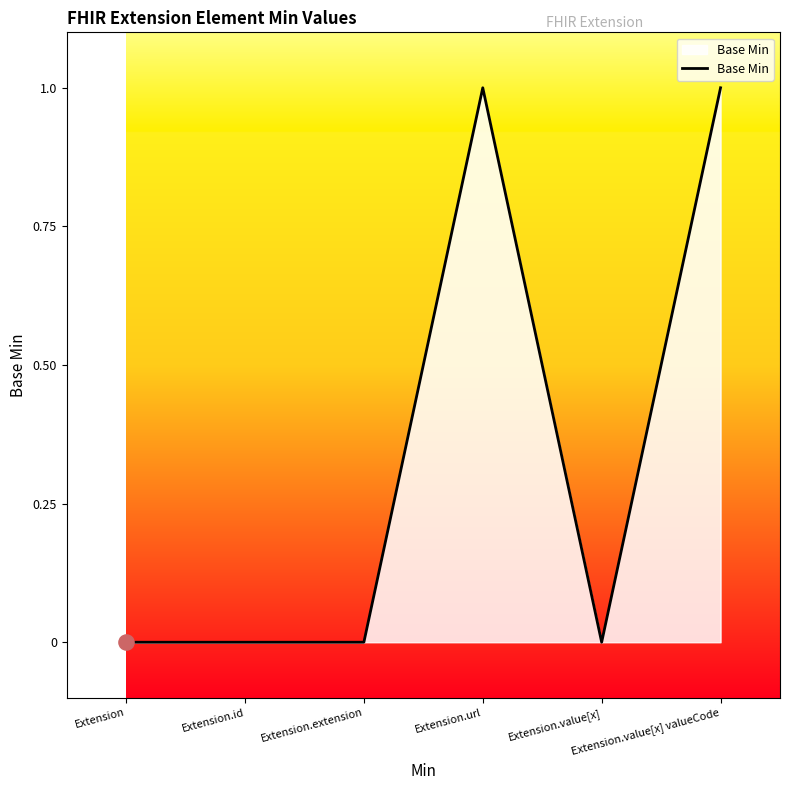

True or false: there are more than 2 points higher than both neighbors.

False